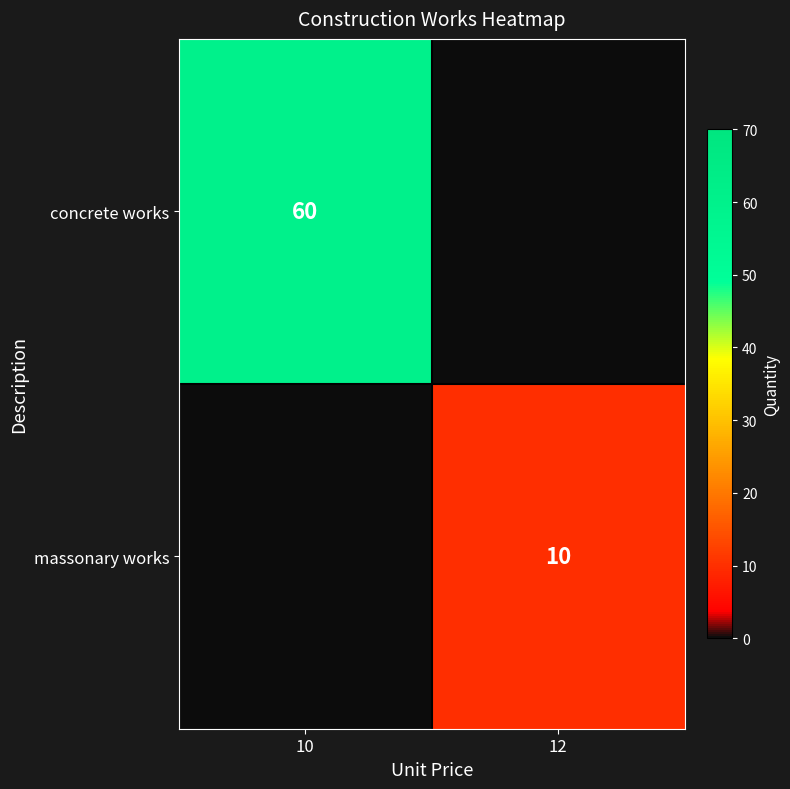

Is the value of concrete works at 10 greater than the value of massonary works at 12?

Yes